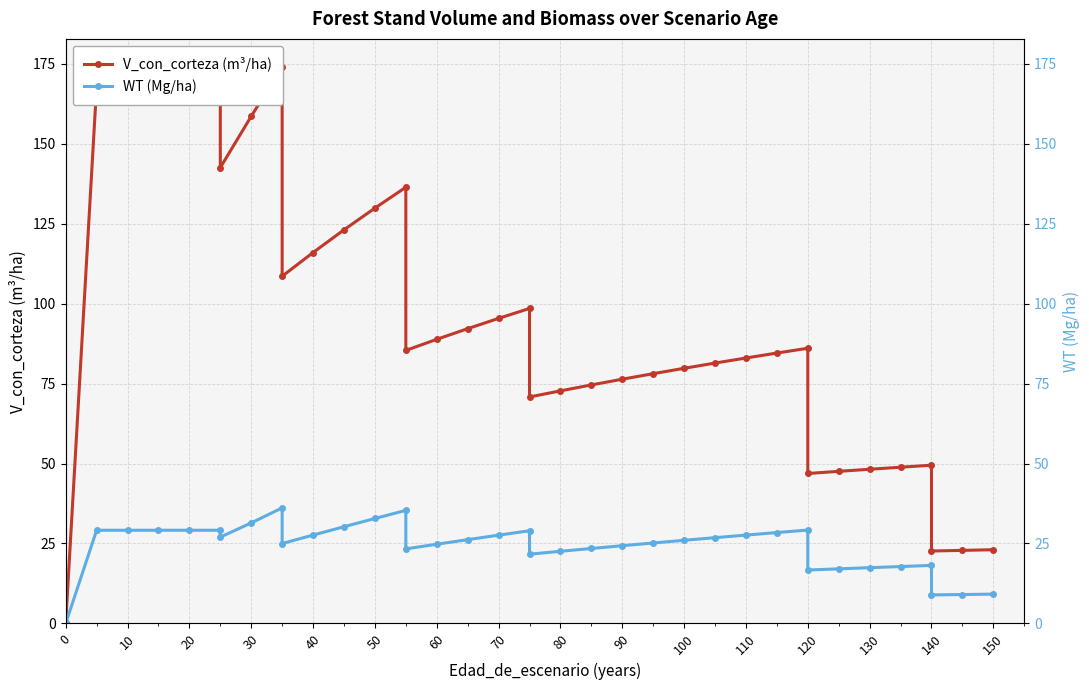

List the series in order of their peak value, lowest first.

WT (Mg/ha), V_con_corteza (m³/ha)